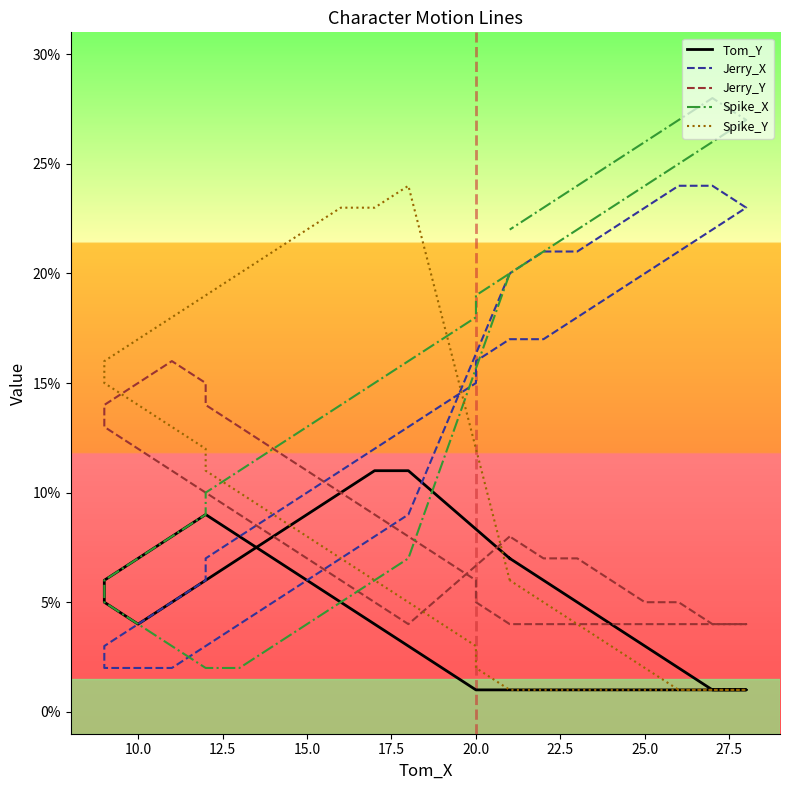

Which series ends up on top after the final intersection of Jerry_X and Spike_X?

Spike_X